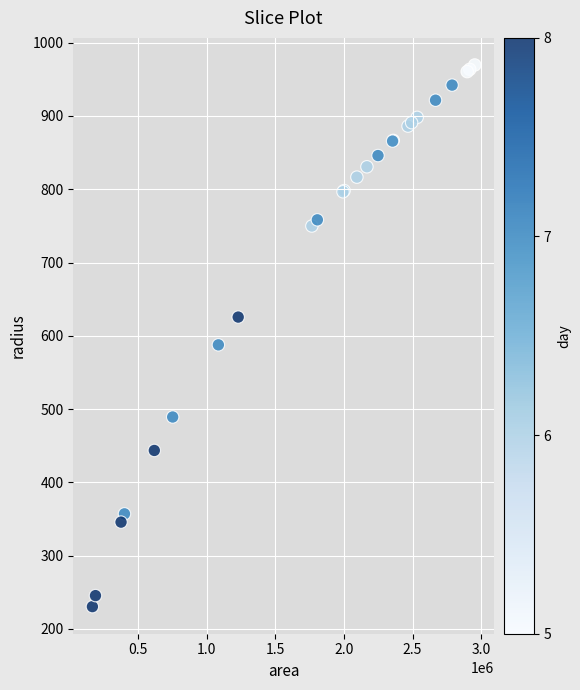

What Y value in the scatter plot is closest to 600?

587.7